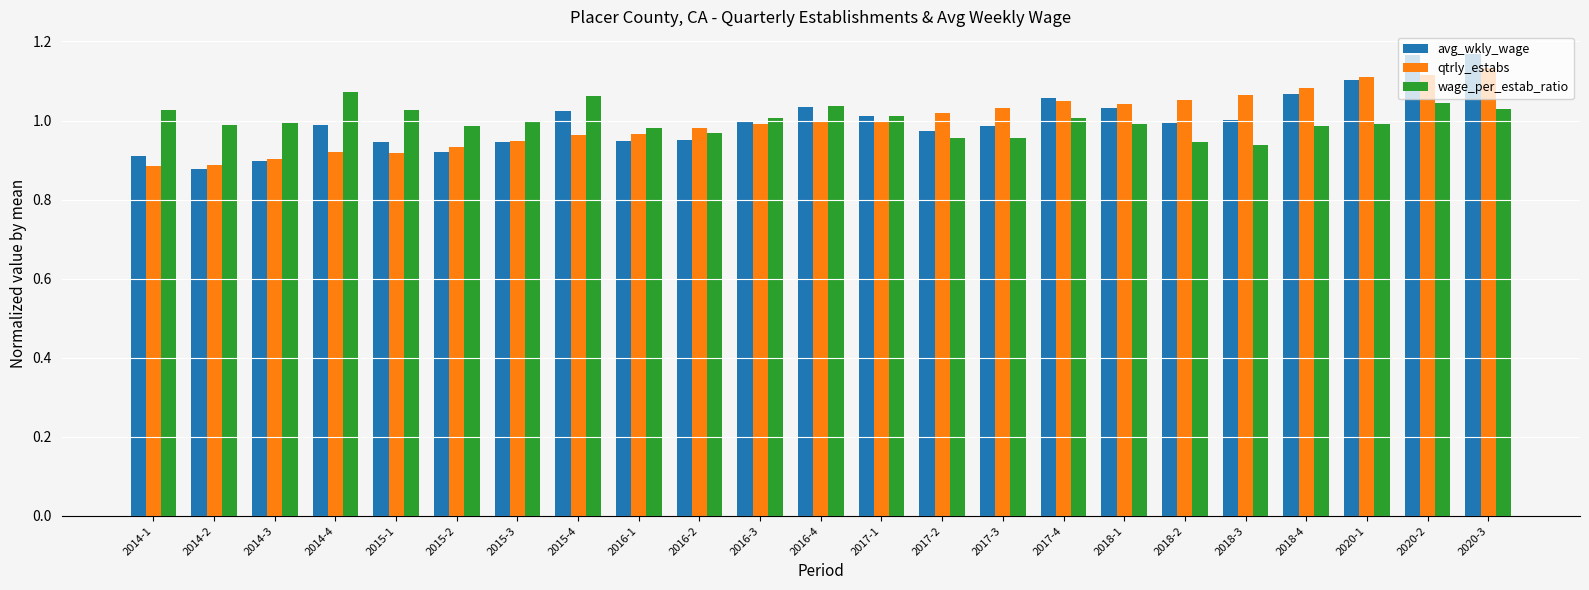

Is the value of avg_wkly_wage at 2015-3 greater than the value of wage_per_estab_ratio at 2020-3?

No